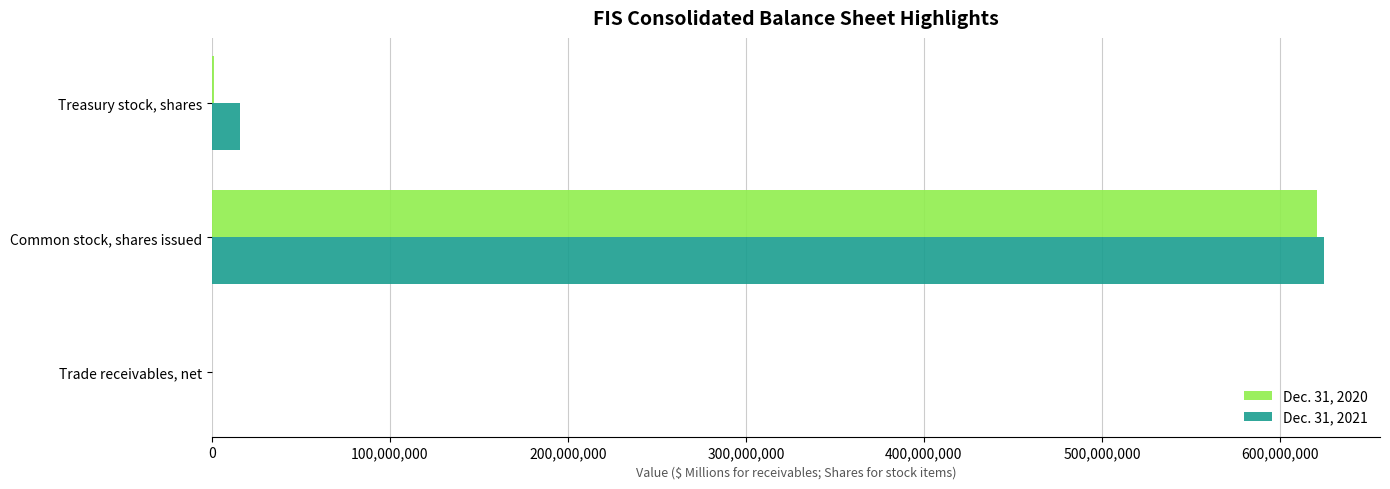

Is it true that Dec. 31, 2021 equals 357047542 at Common stock, shares issued?

False